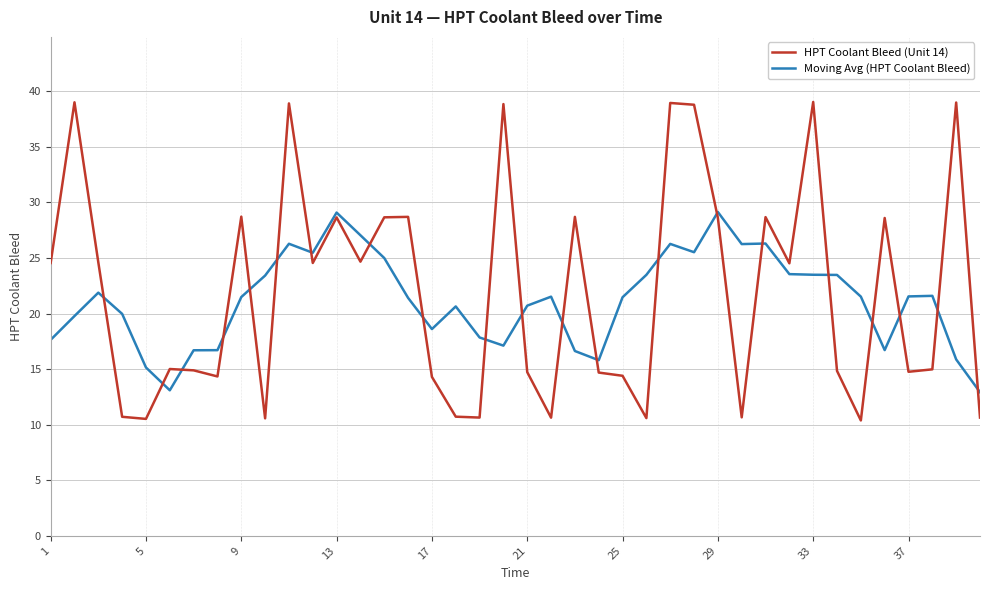

What is the maximum value for HPT Coolant Bleed (Unit 14)?

39.0